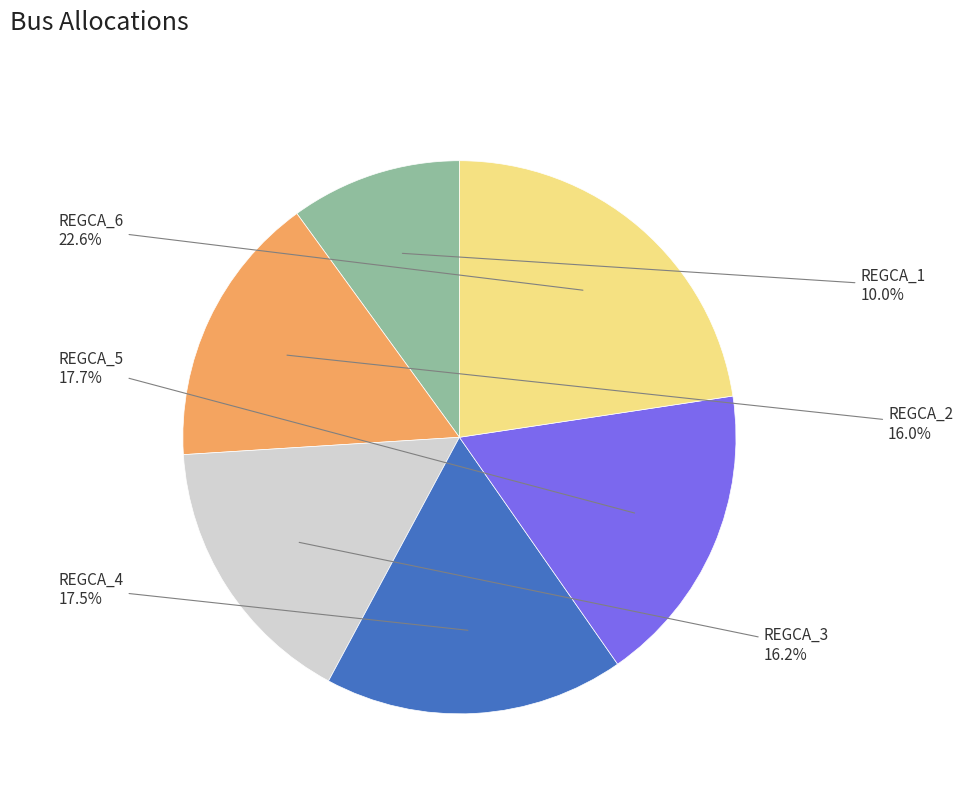

Is there any slice that represents more than half of the pie?

No